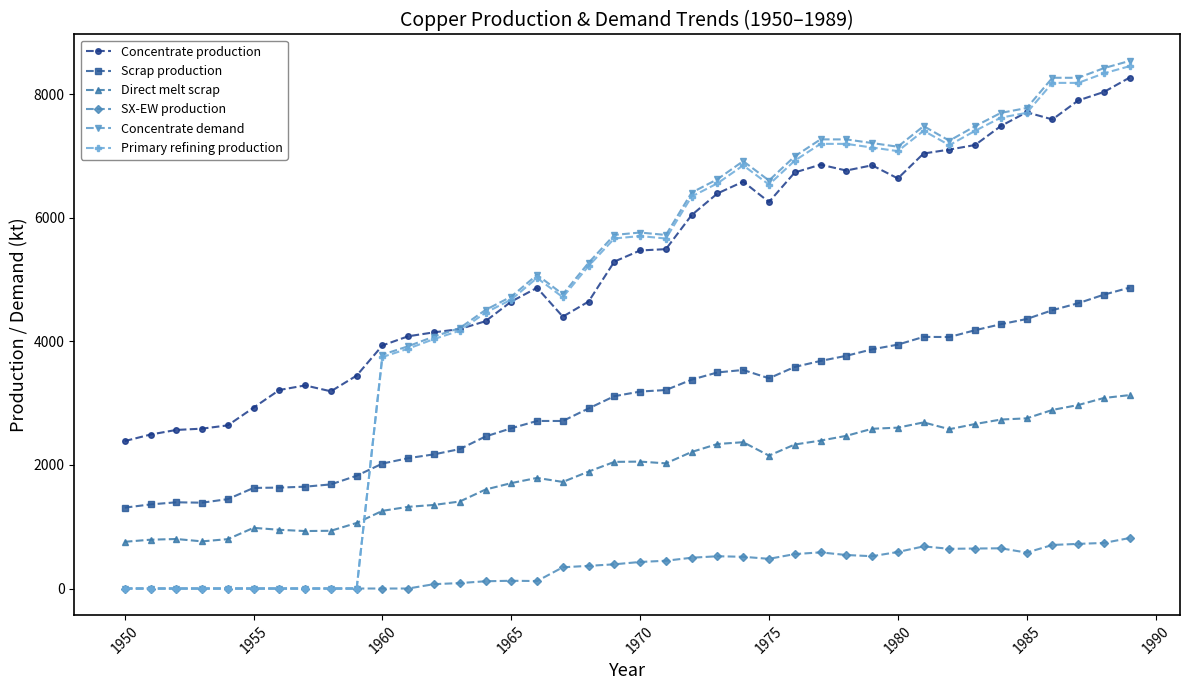

After their last crossing, which series has the higher values: Primary refining production or Scrap production?

Primary refining production